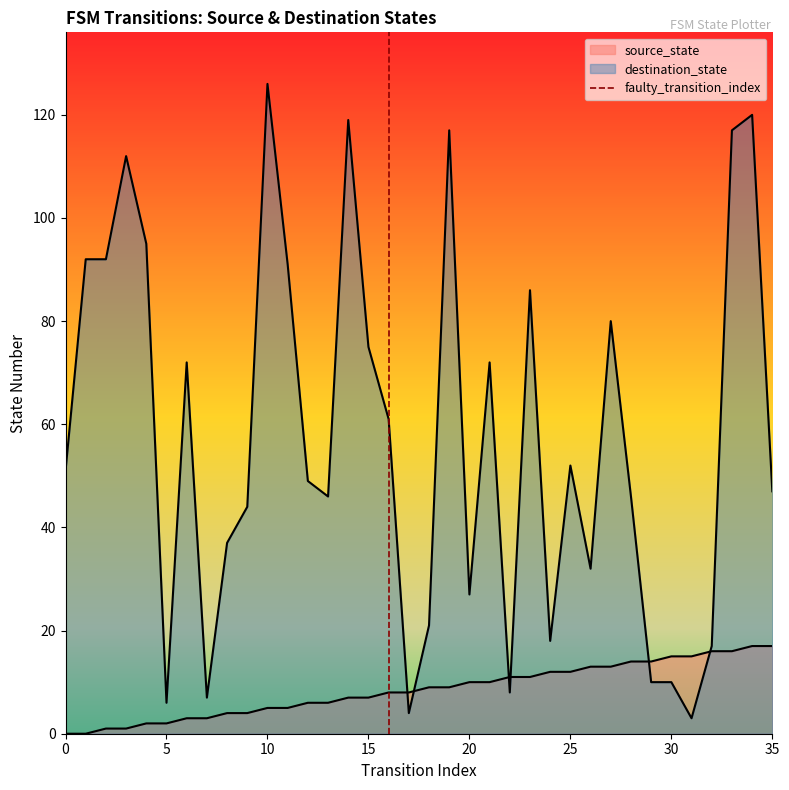

Which has a higher value, 5 or 0?

5